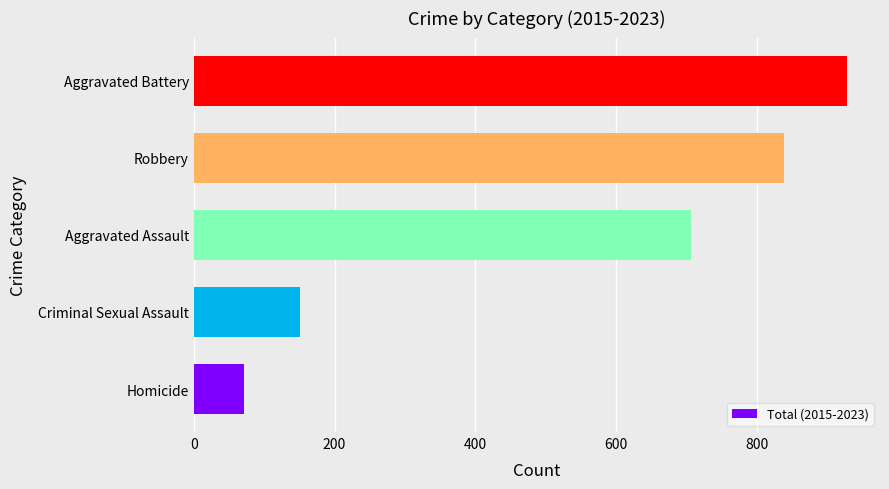

True or false: the data shows 1253 at Robbery.

False